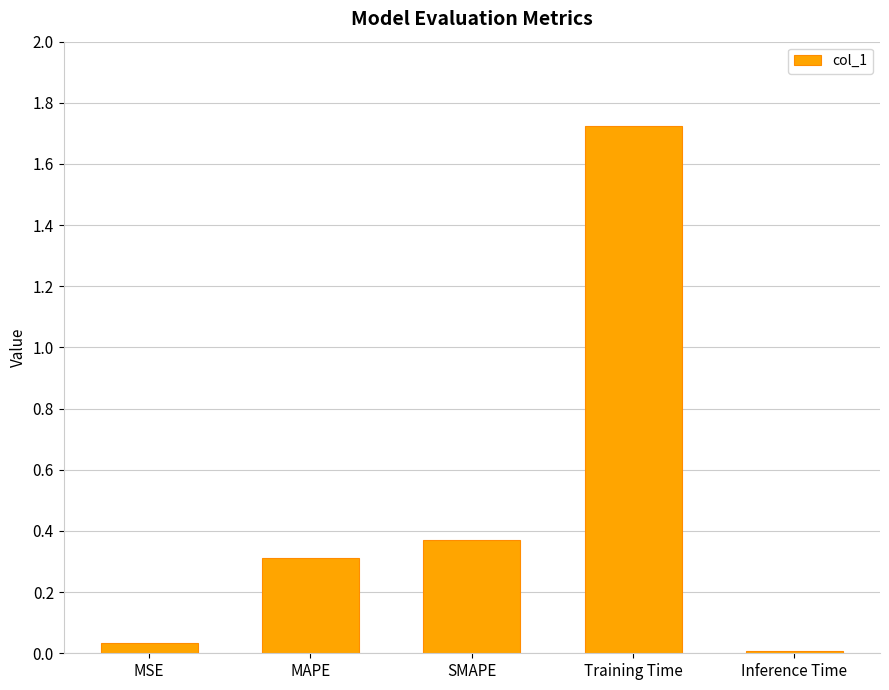

What is the sum of the values at Training Time and SMAPE?

2.1